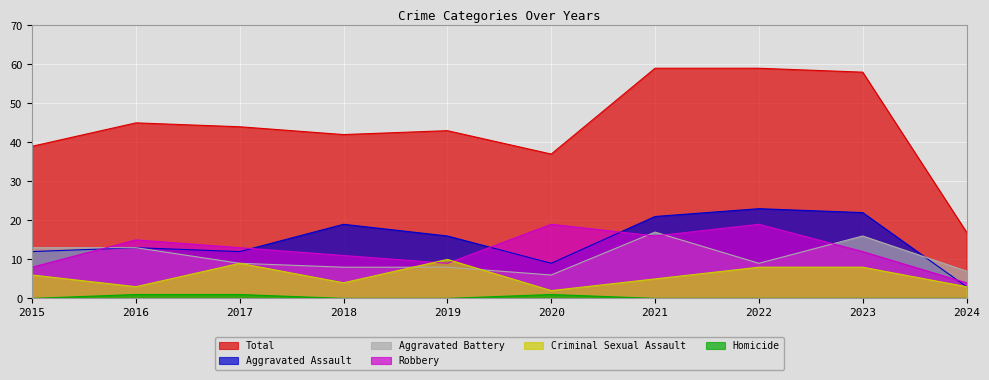

True or false: Total has a value of 45 at 2016.

True